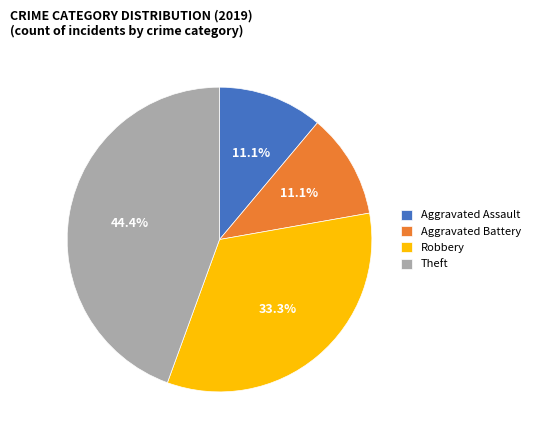

Is Theft the majority of the pie?

No